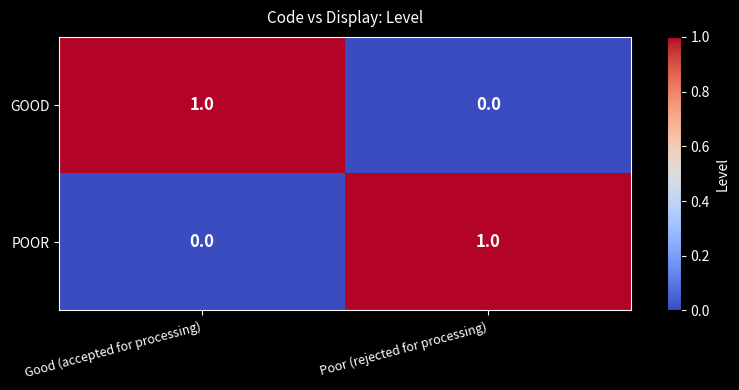

Reading left to right, transcribe all the data shown in this chart.

GOOD: Good (accepted for processing)=1	Poor (rejected for processing)=0
POOR: Good (accepted for processing)=0	Poor (rejected for processing)=1